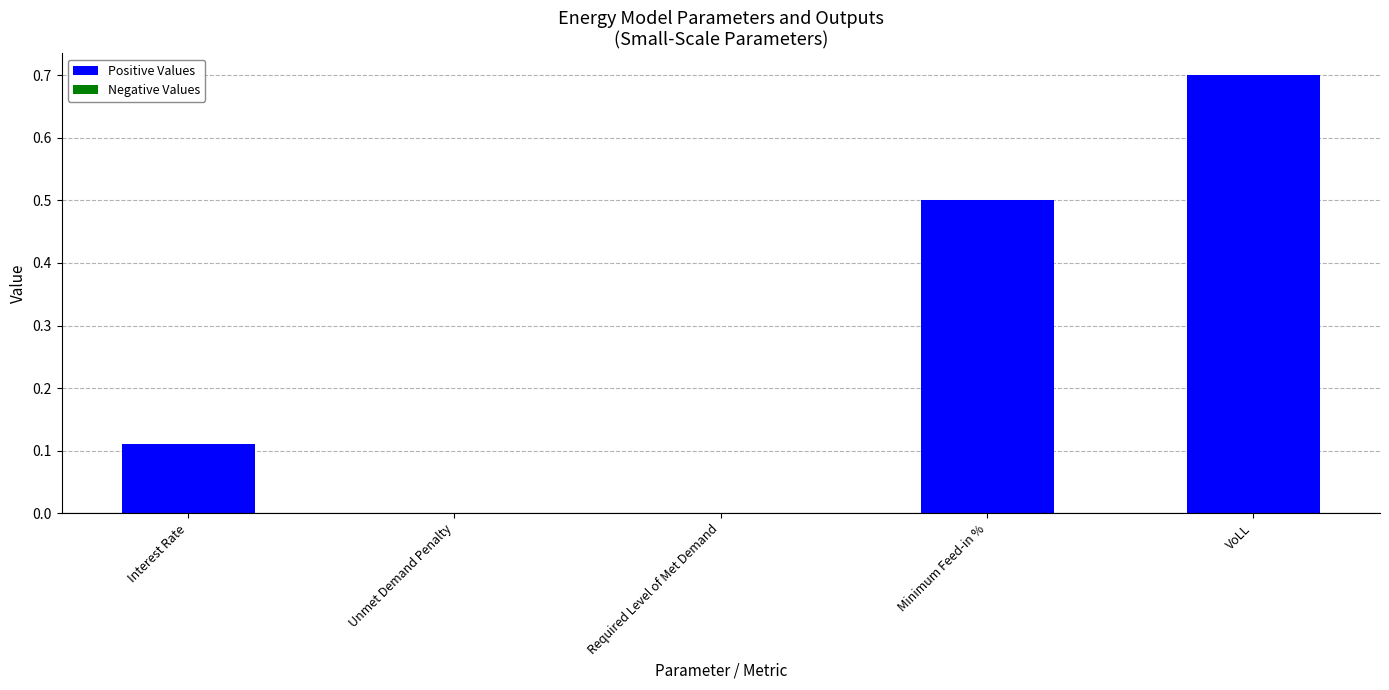

What is the sum of all values?

1.3